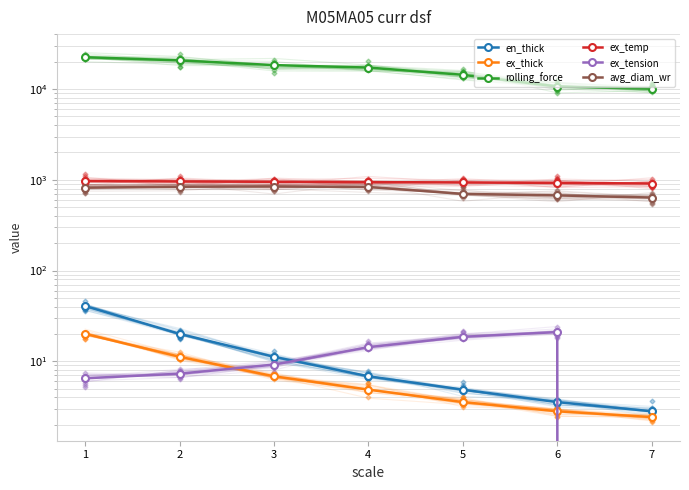

What is the average value of the rolling_force series?

16264.6